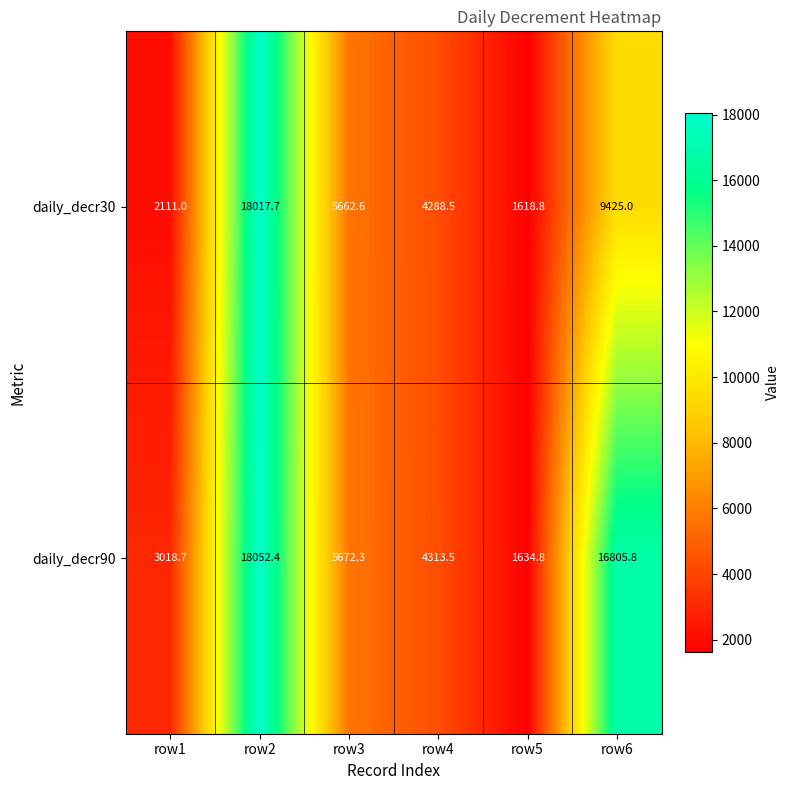

What is the maximum value shown in the chart?

18052.4